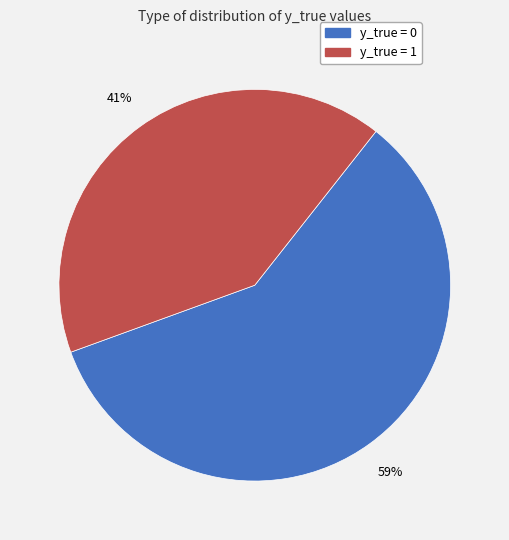

What is the largest slice in the pie chart?

y_true = 0